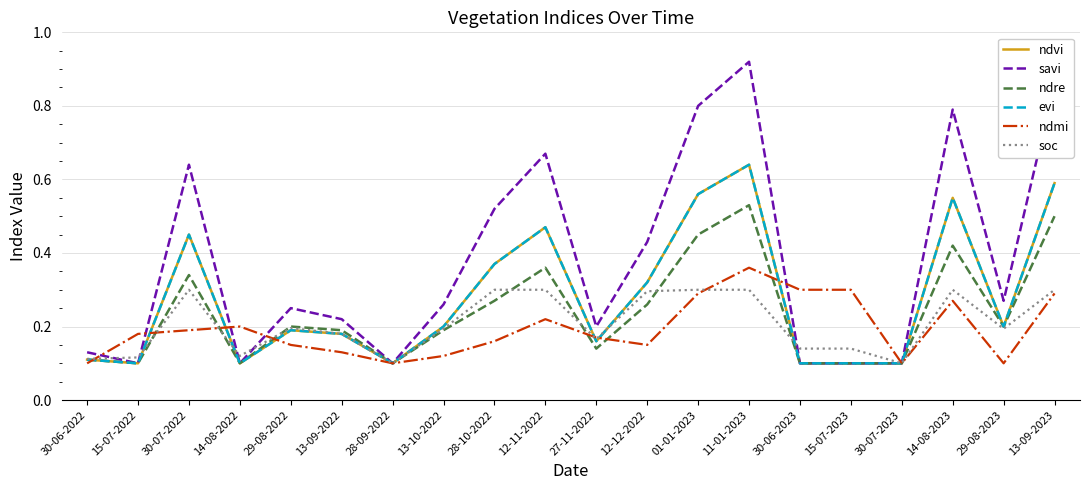

Does the chart have visible grid lines?

Yes